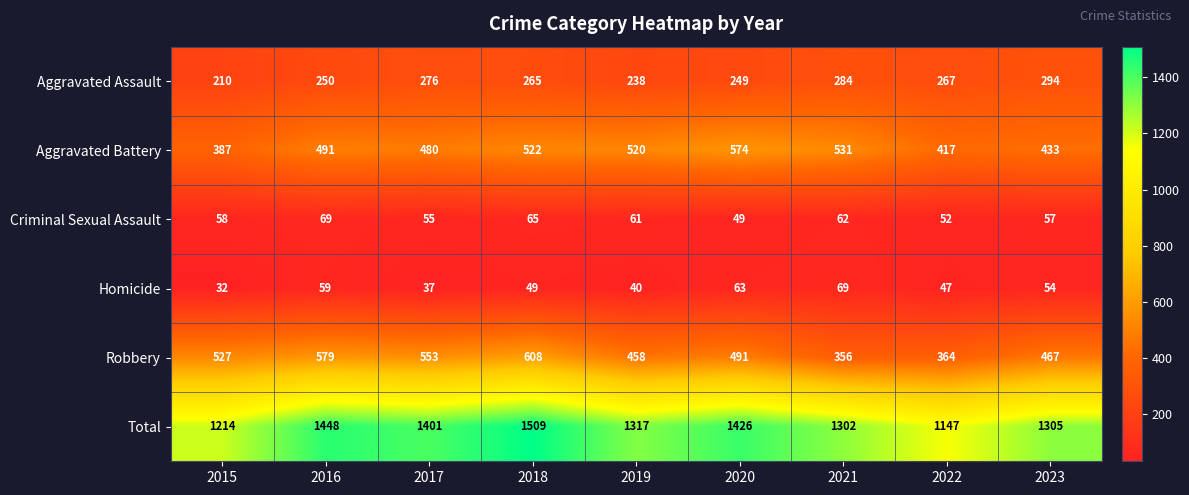

What is the total value across all series at 2019?

2634